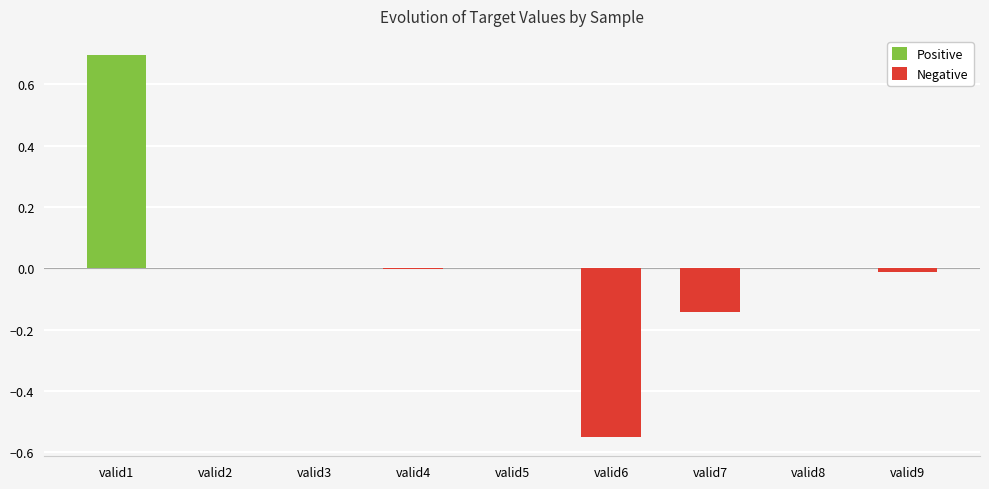

What is the change in value from valid1 to valid2?

-0.7